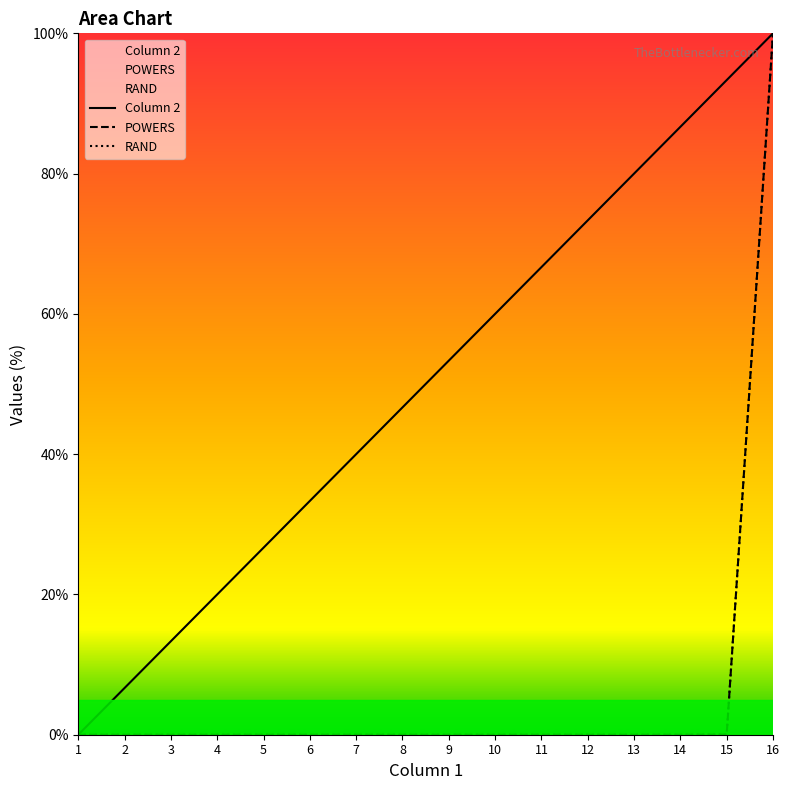

Where is POWERS nearest to the value 50?

15